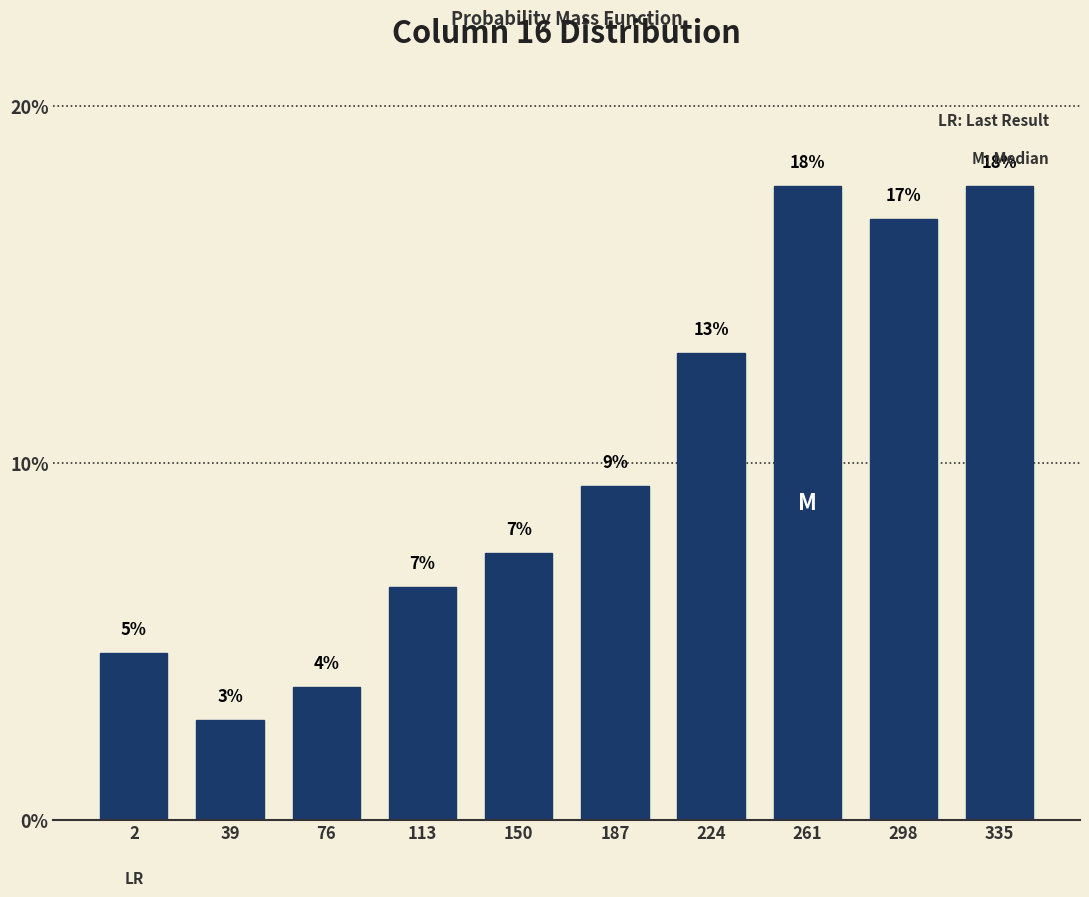

Does the chart contain any negative values?

No